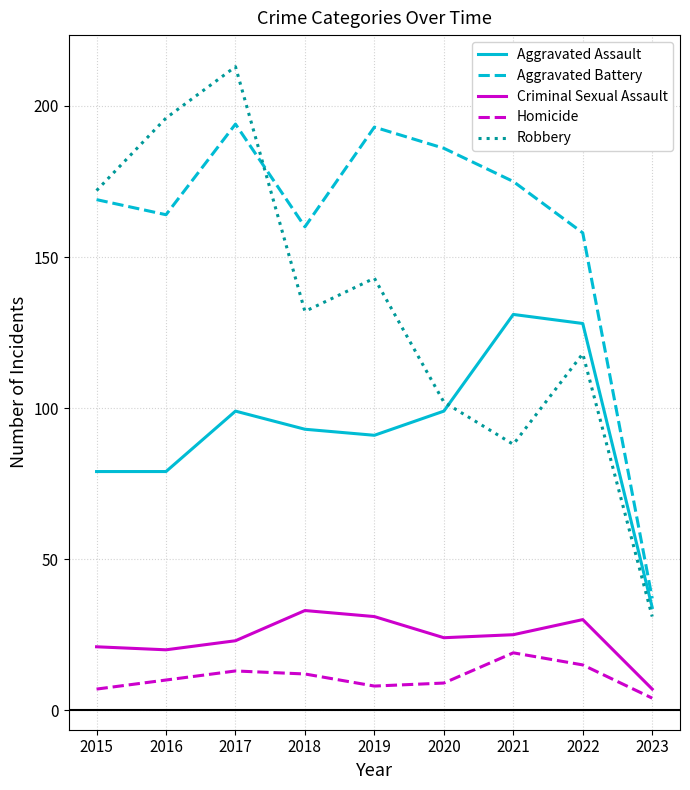

At which category does the chart reach its peak across all series?

2017